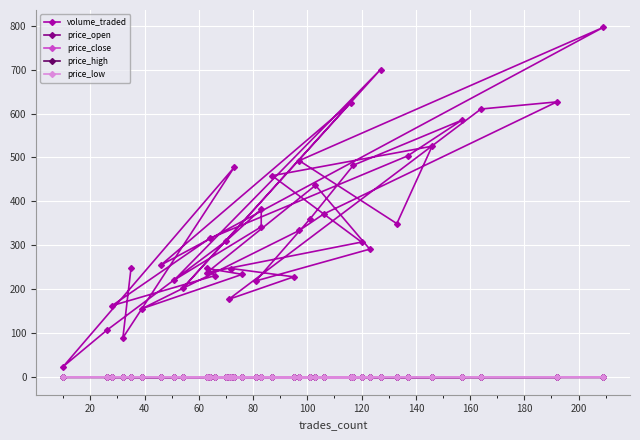

How many distinct data groups are displayed?

5